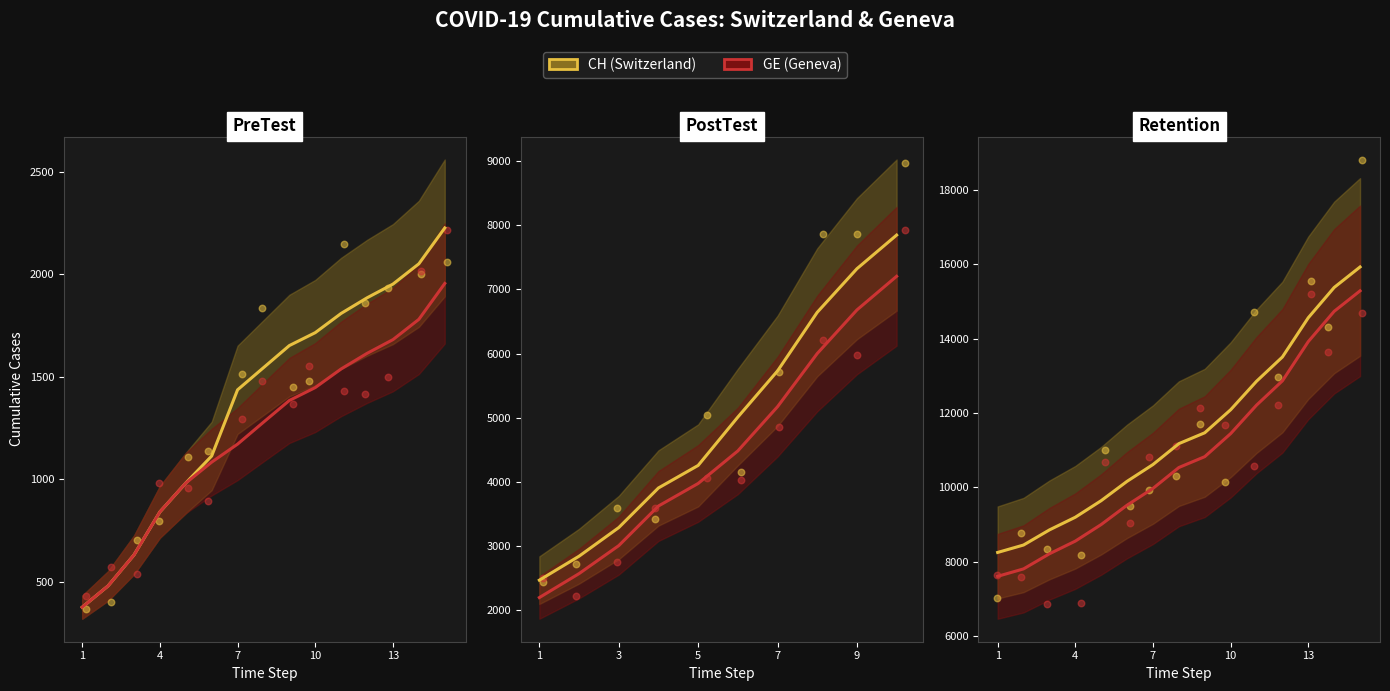

Is the value of CH (Switzerland) at 7 greater than the value of GE (Geneva) at 1?

Yes